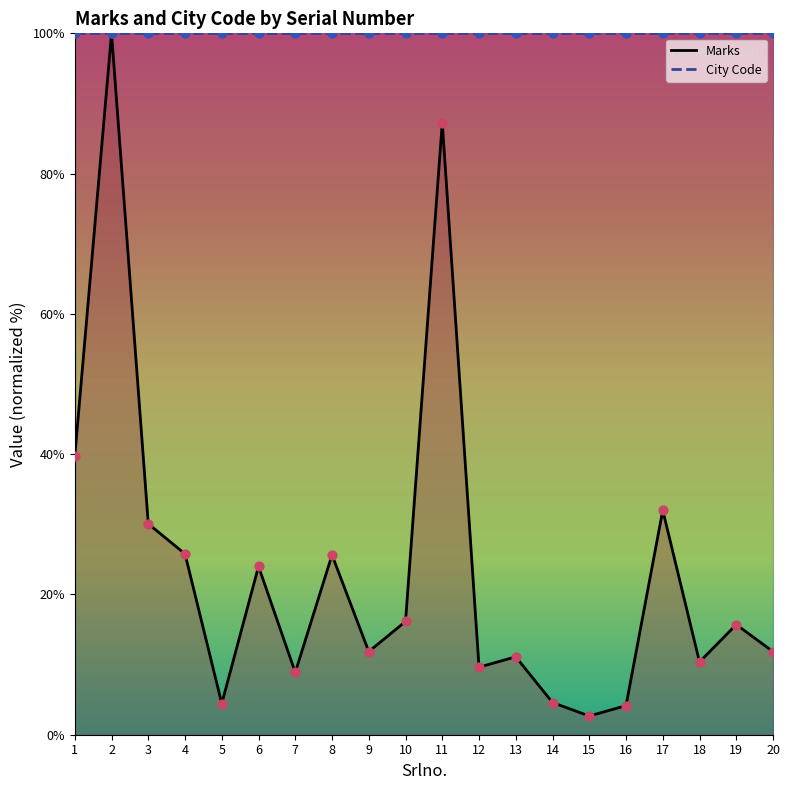

Between 3 and 11, which is larger?

11